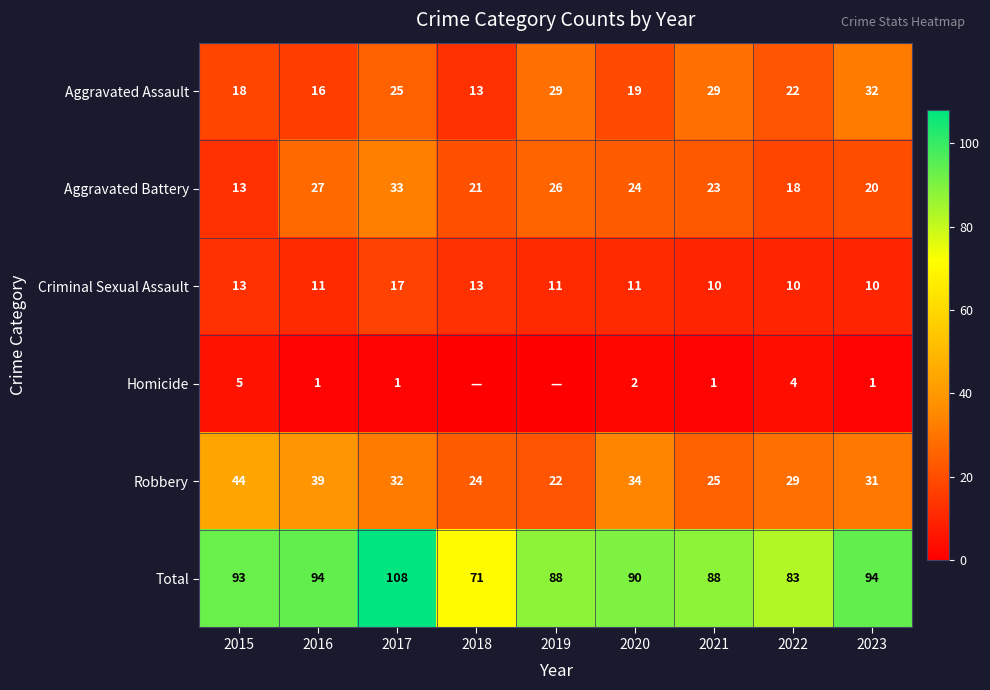

What is the sum of all Criminal Sexual Assault values?

106